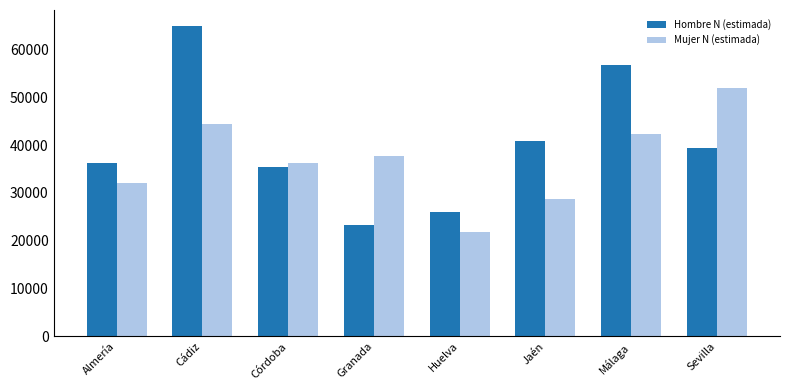

At which label does Hombre N (estimada) first exceed 39347?

Cádiz